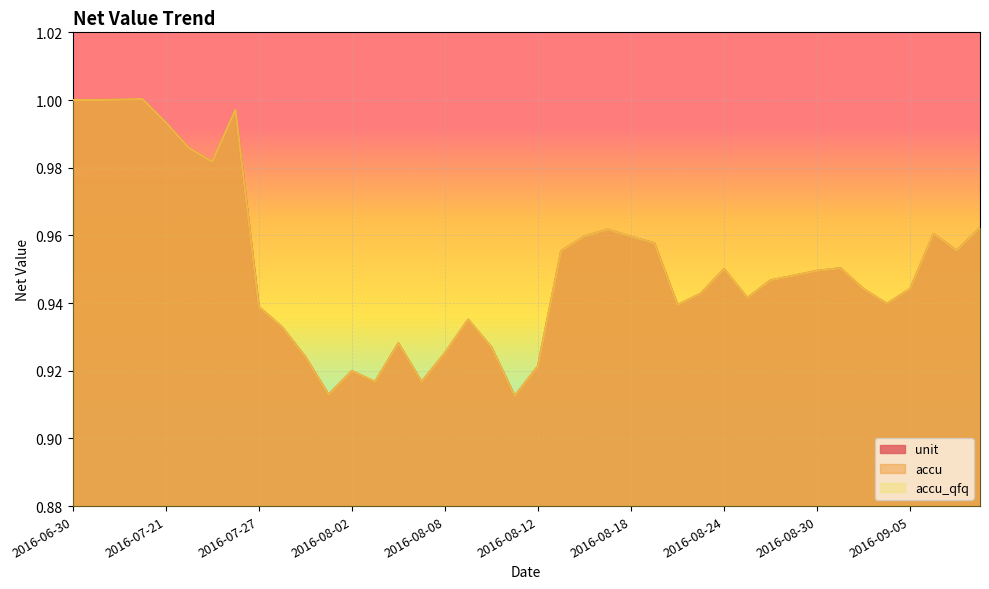

What are all the series names shown in the legend?

unit, accu, accu_qfq